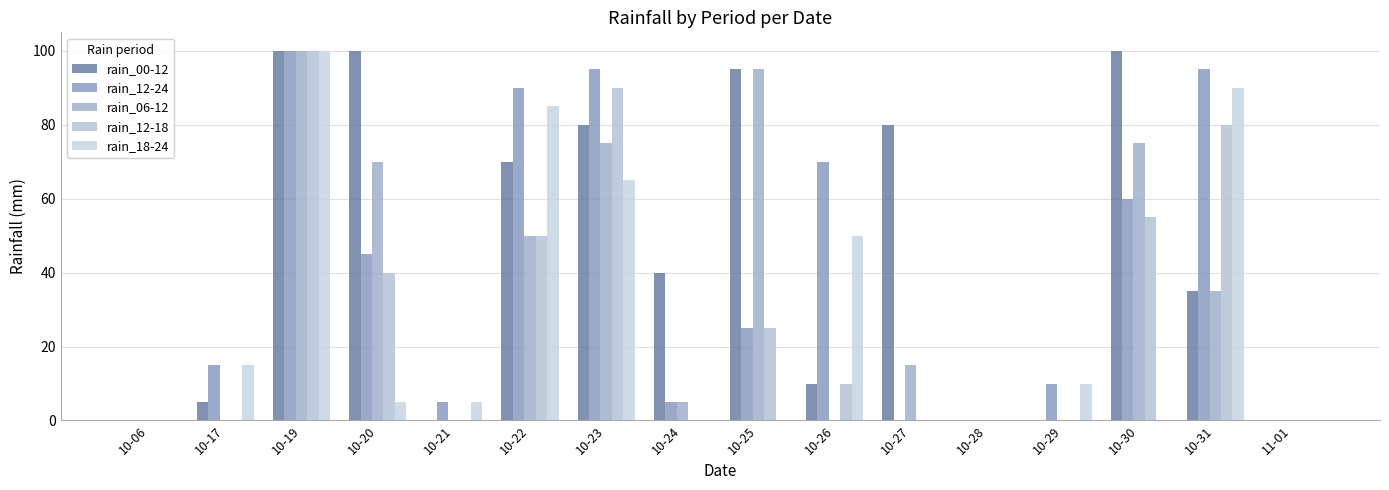

What are all the series names shown in the legend?

rain_00-12, rain_12-24, rain_06-12, rain_12-18, rain_18-24